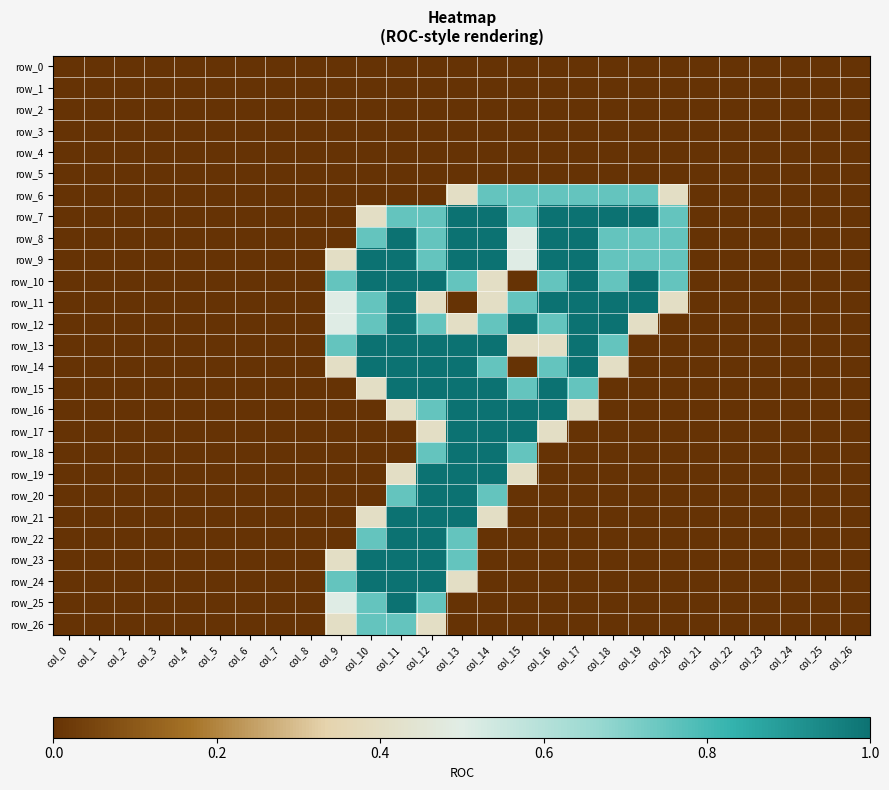

The row_22 series shows 0.3 at col_14. True or false?

False